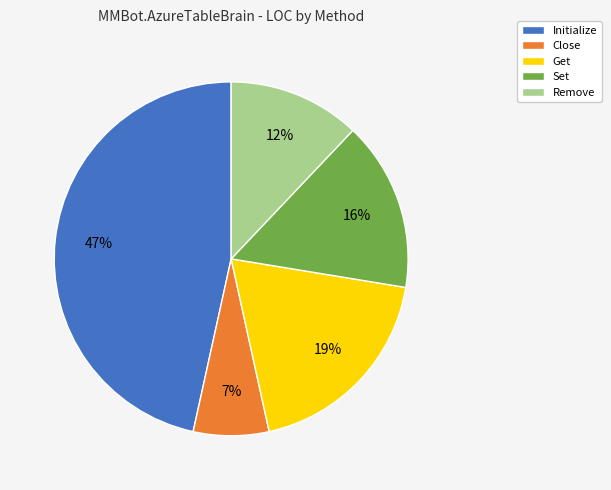

True or false: Get accounts for 5% of the total.

False